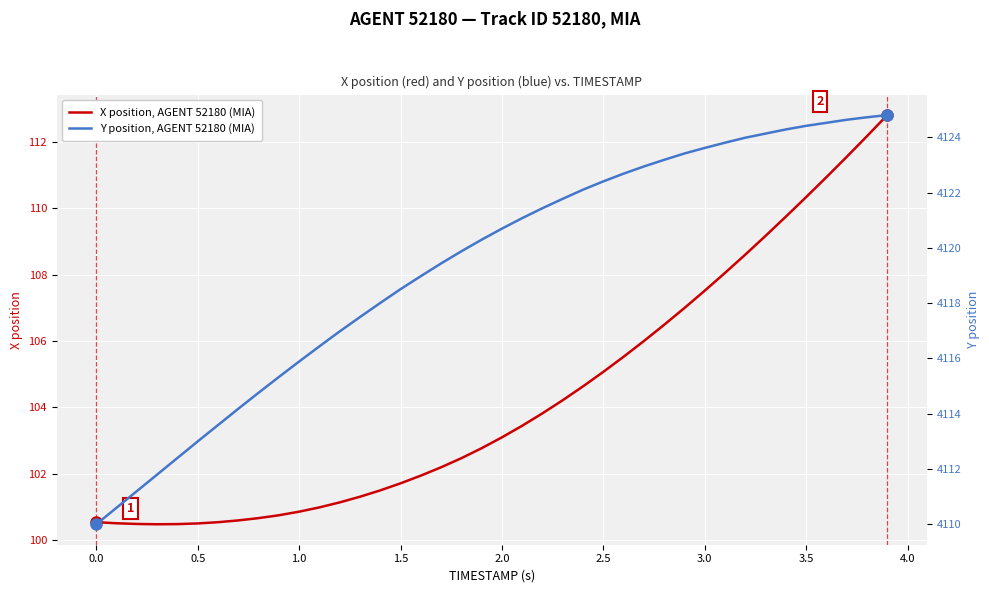

List the series in order of their peak value, highest first.

Y position, AGENT 52180 (MIA), X position, AGENT 52180 (MIA)